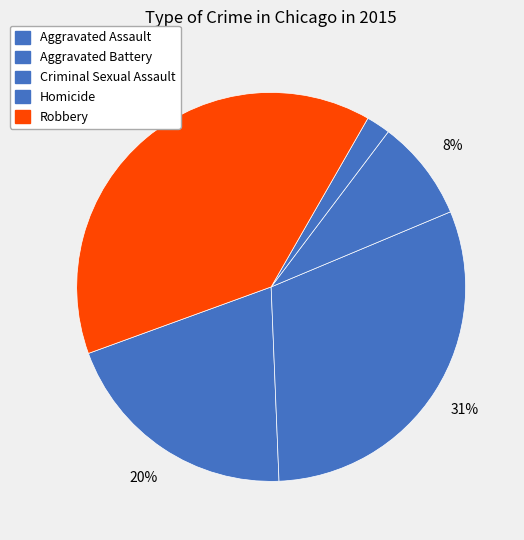

What percentage is the Aggravated Battery slice, to the nearest percent?

31%